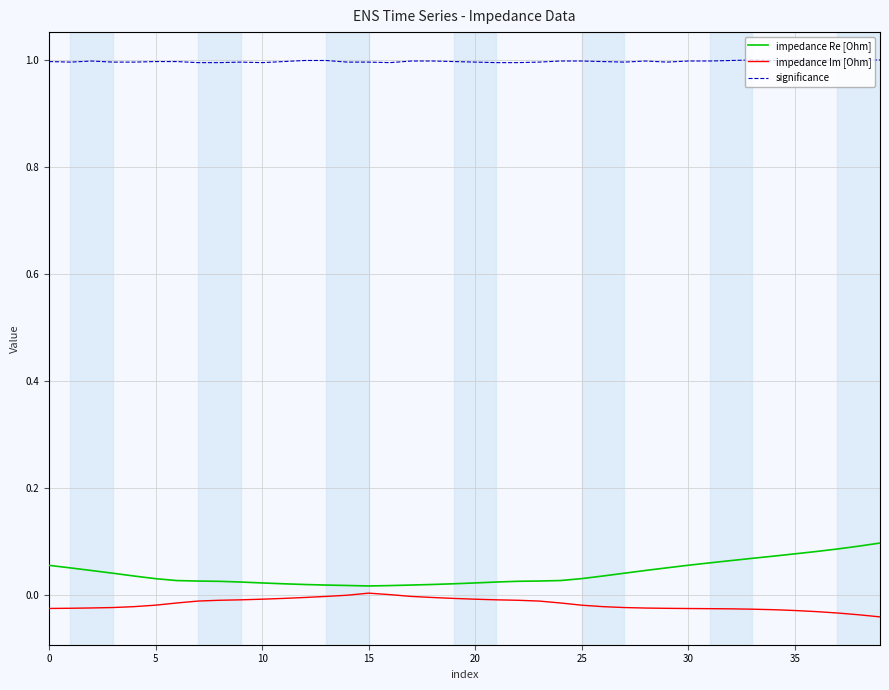

True or false: impedance Im [Ohm] and significance intersect in this chart.

False